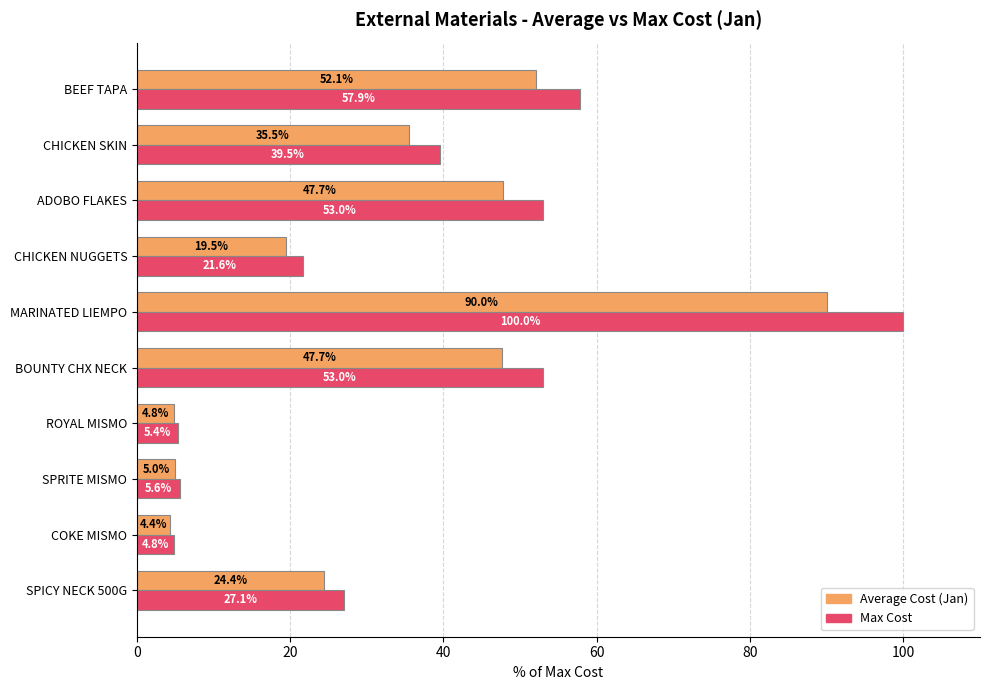

The Max Cost series shows 53.0 at ADOBO FLAKES. True or false?

True